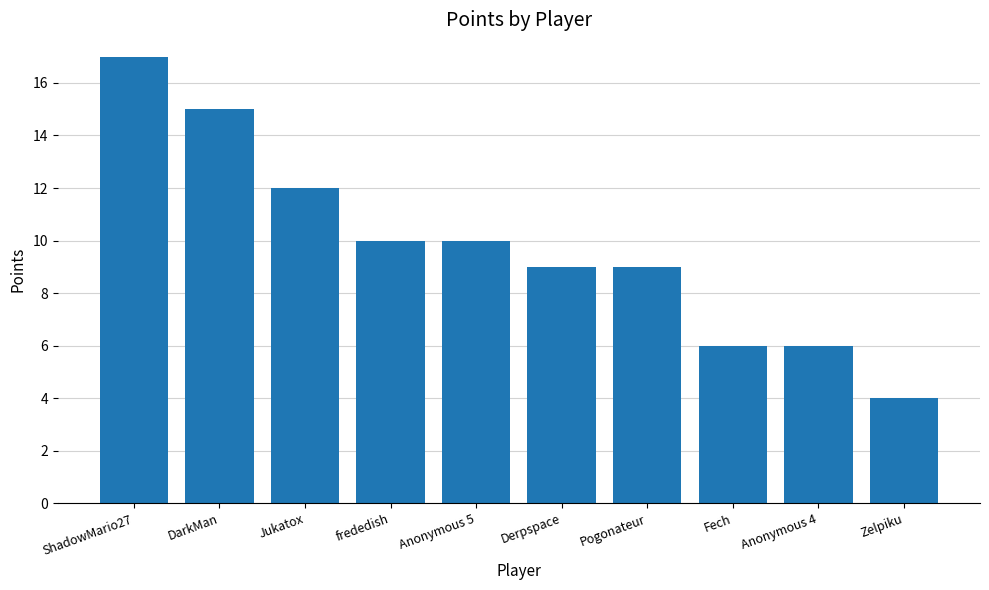

Reading left to right, list all the values displayed in this chart.

ShadowMario27=17	DarkMan=15	Jukatox=12	frededish=10	Anonymous 5=10	Derpspace=9	Pogonateur=9	Fech=6	Anonymous 4=6	Zelpiku=4